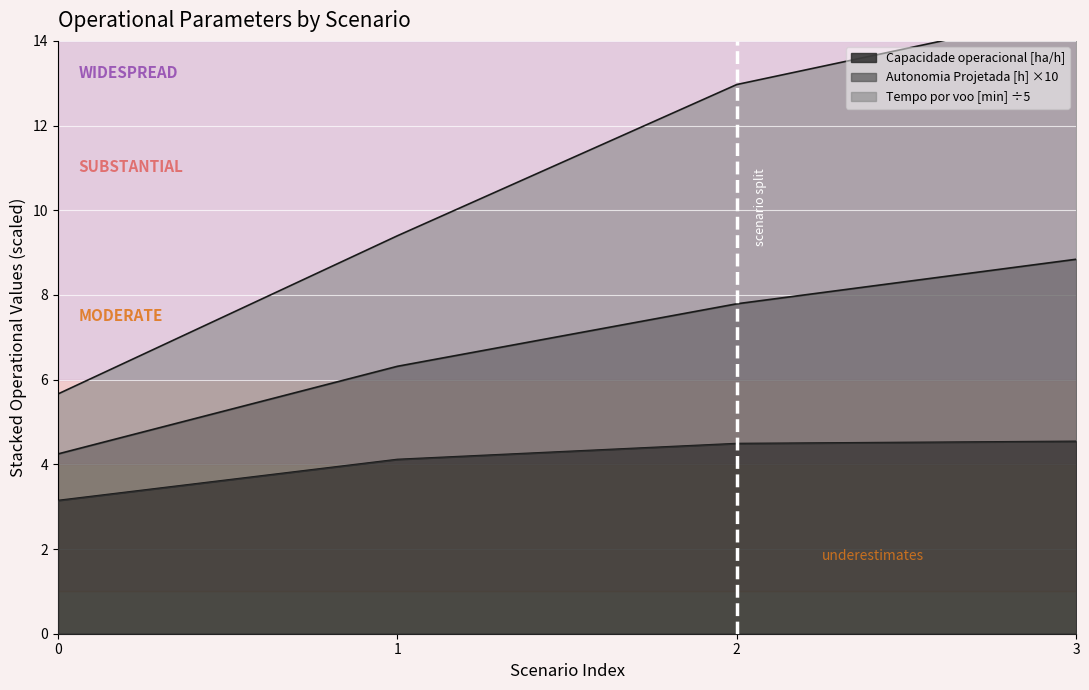

At which label does Autonomia Projetada [h] first exceed 7?

2